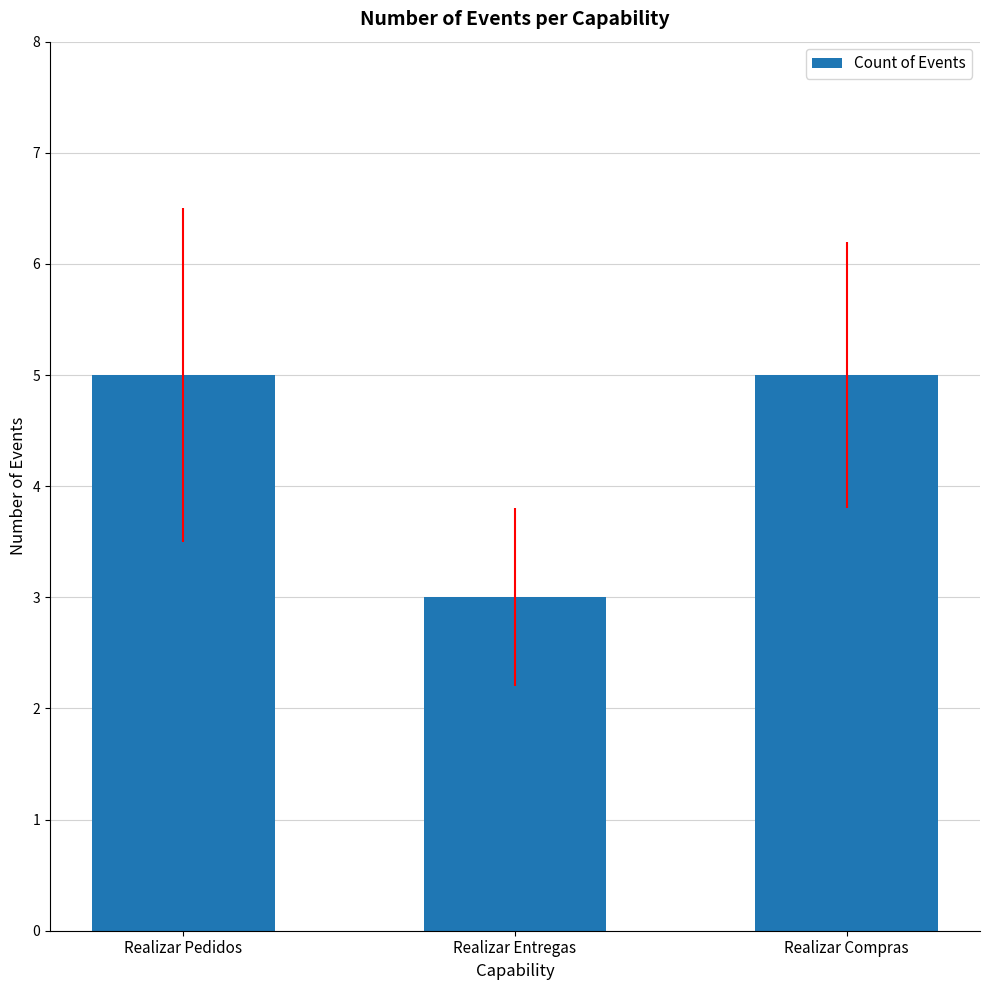

How many values are between 3 and 5?

3